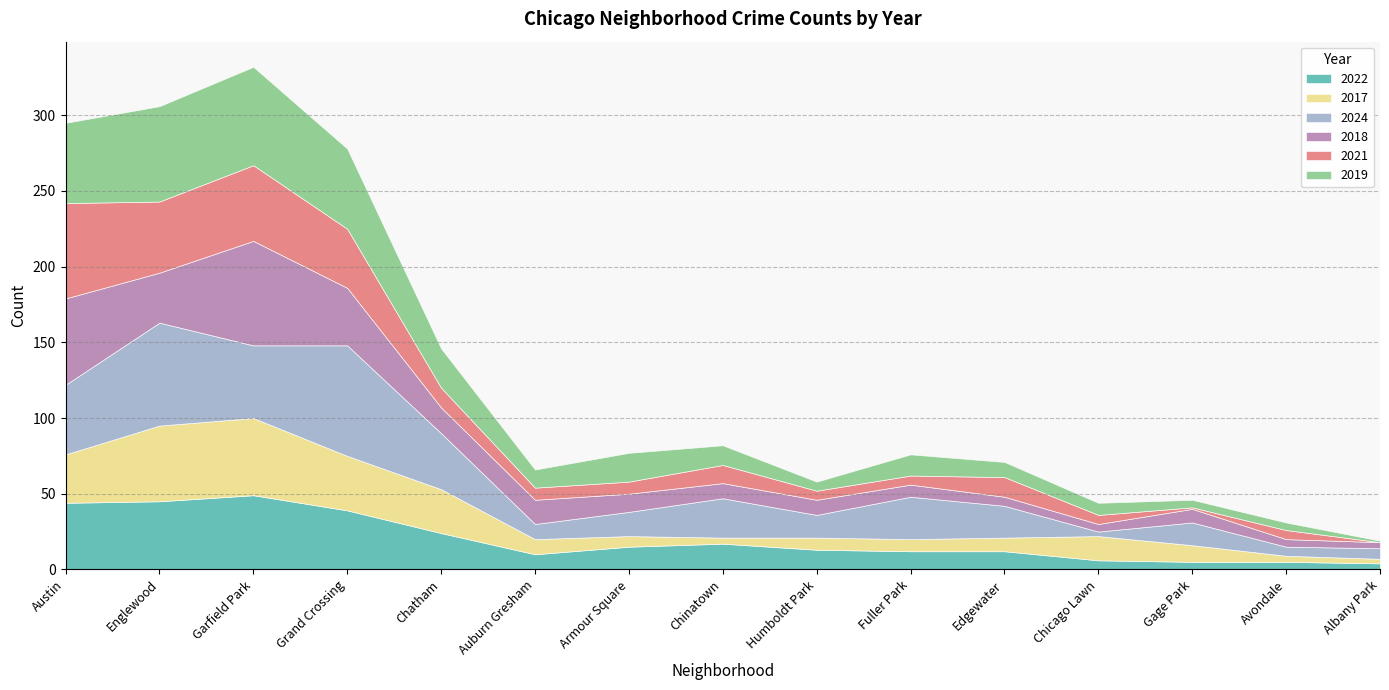

The value of 2018 at Avondale is 5. True or false?

True